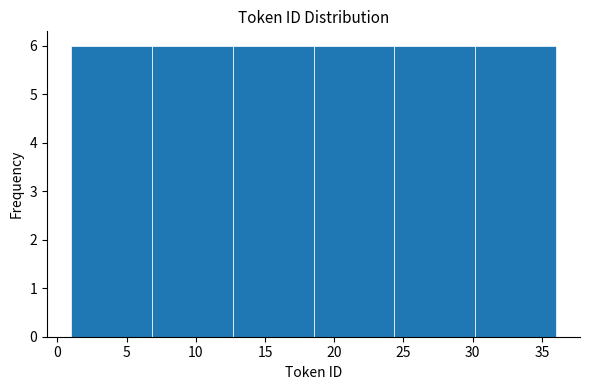

Reading left to right, transcribe this chart: for each bar, give the range it covers on the x-axis and its height. Neither the bar edges nor the heights are printed on the chart, so give them approximately, as read against the axes.

1.0 to 7.0: 6
7.0 to 12.5: 6
12.5 to 18.5: 6
18.5 to 24.5: 6
24.5 to 30.0: 6
30.0 to 36.0: 6